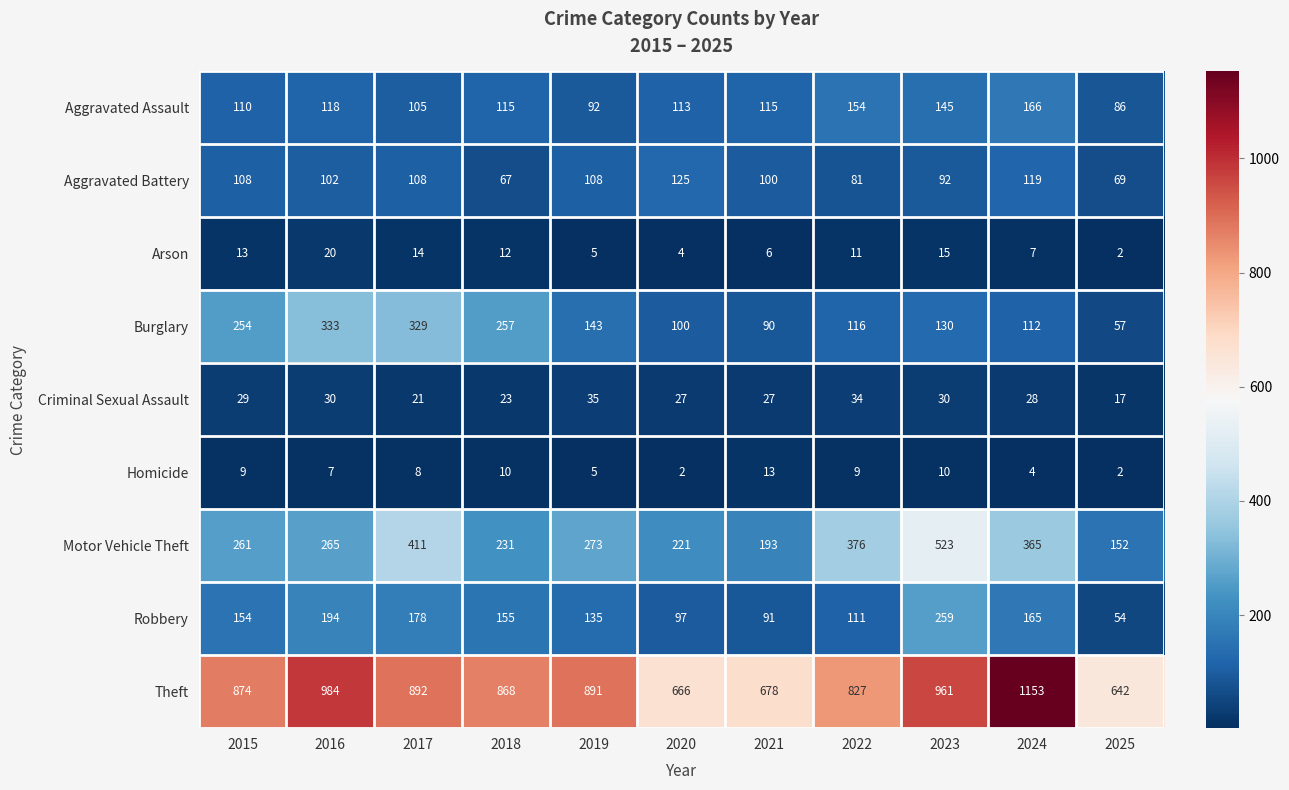

At how many categories does at least one series exceed 192?

11